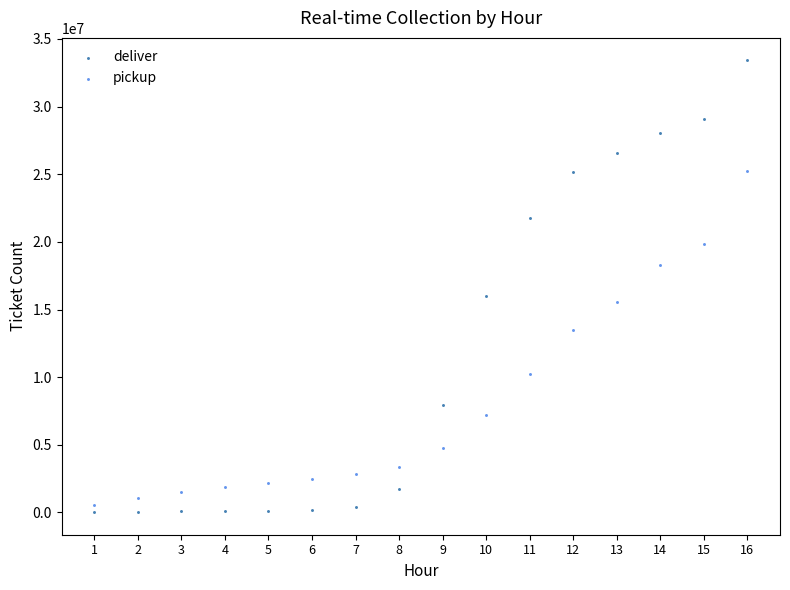

Across all data points, what is the range of X values (max minus min)?

15